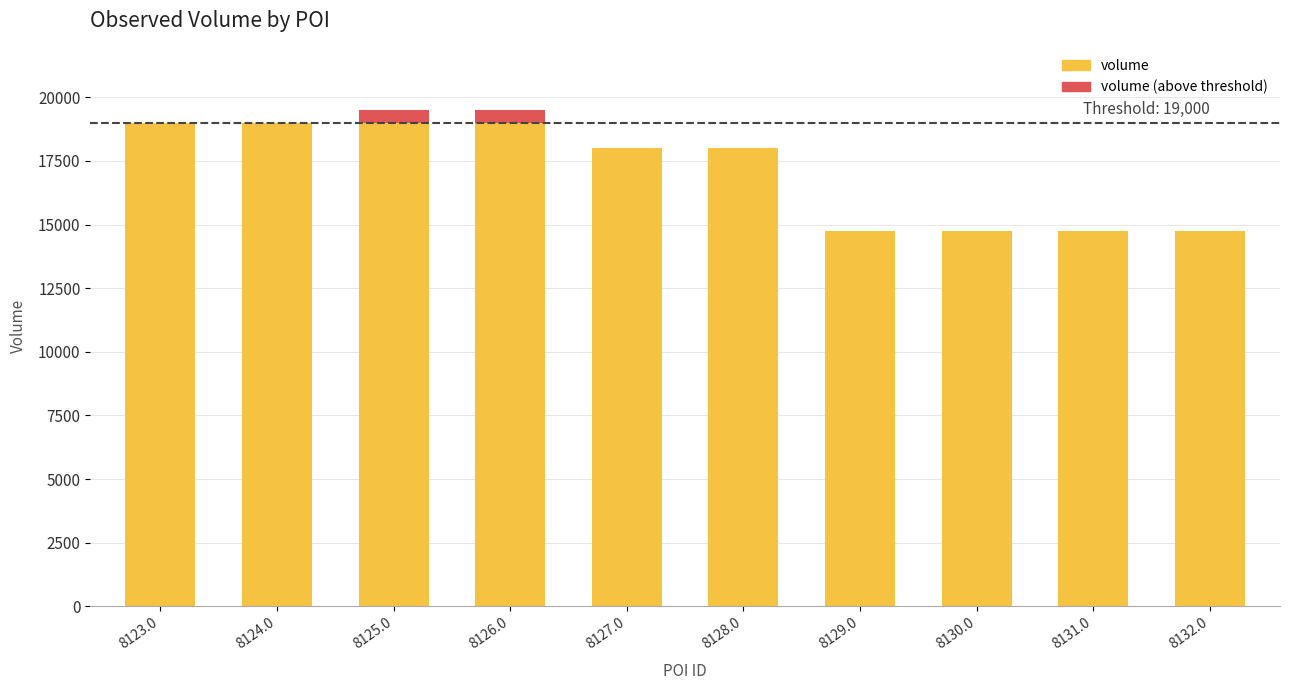

What is the highest value of the volume series?

19000